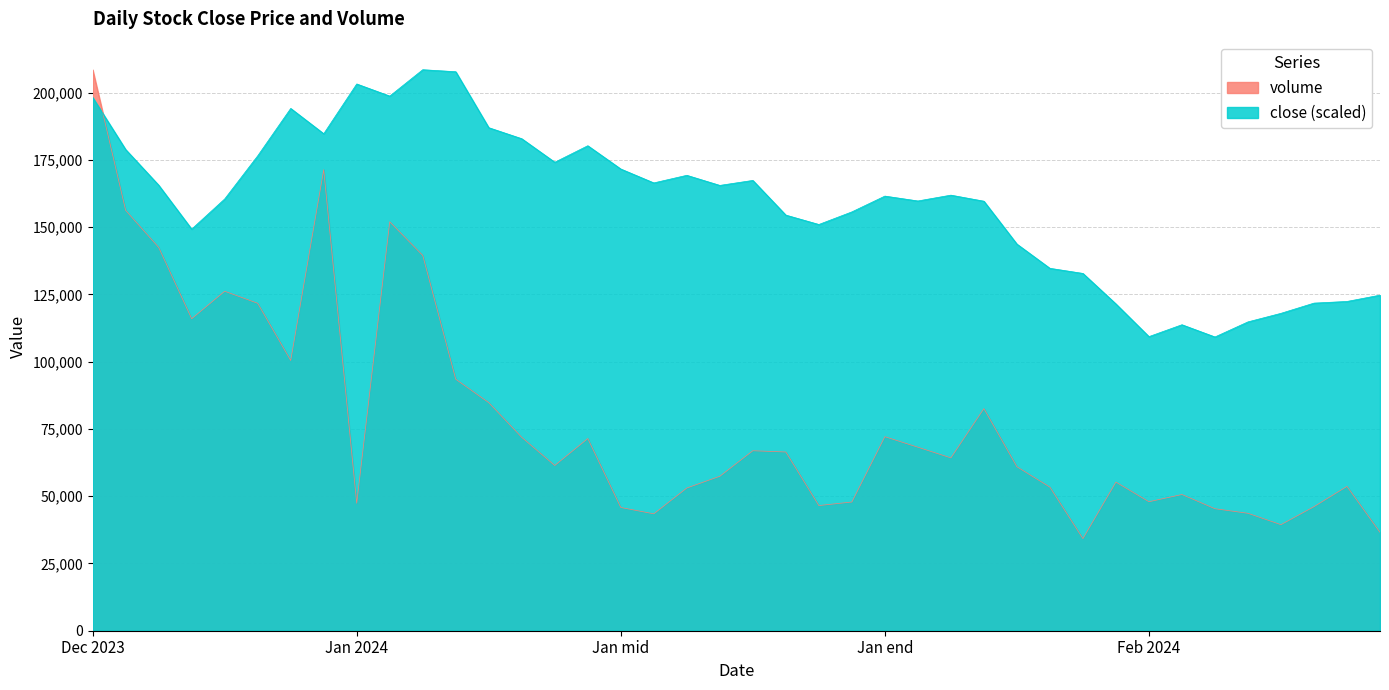

Is the value of close at 2024-01-15 greater than the value of volume at 2024-01-31?

Yes